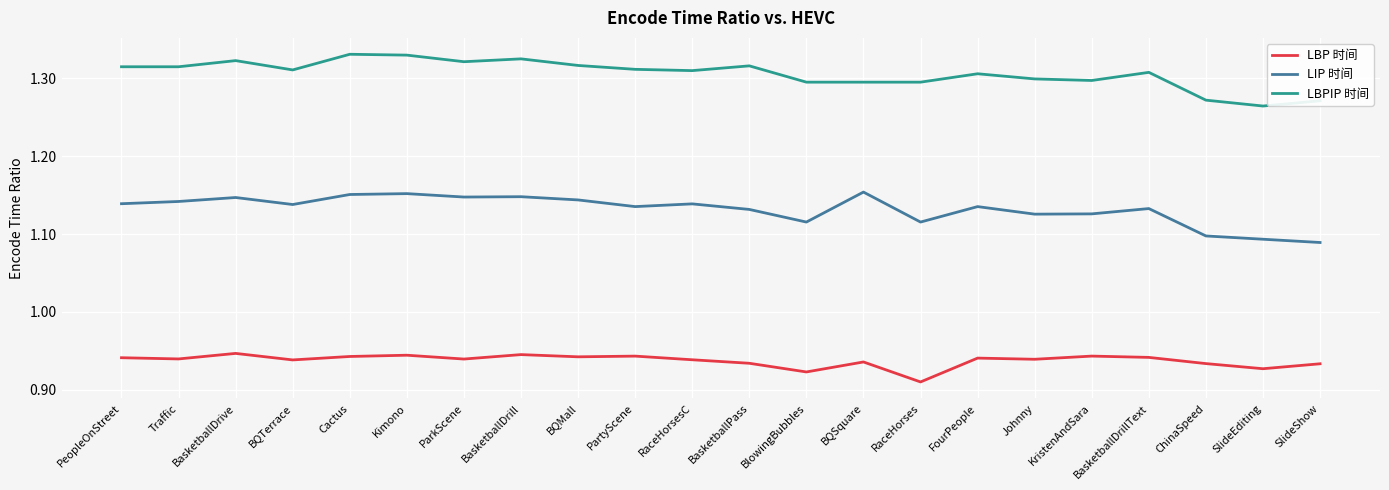

At how many categories does at least one series exceed 1?

22